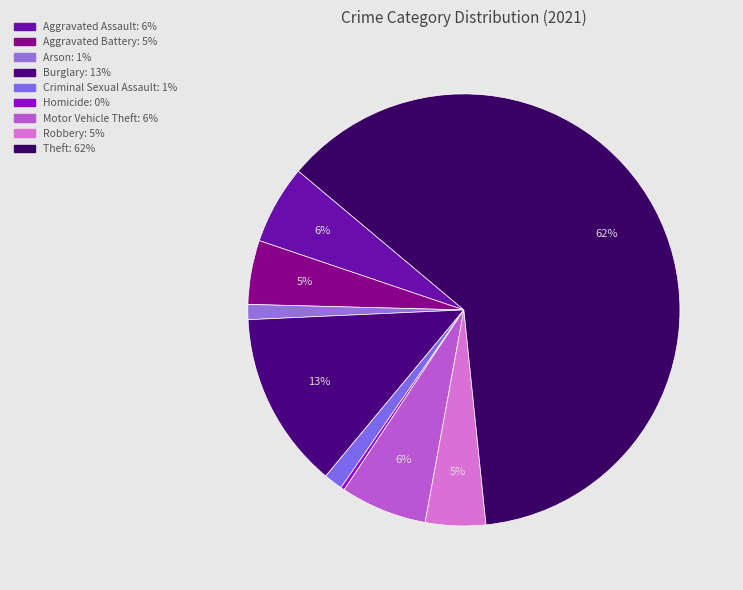

Does Arson account for over 50% of the chart?

No